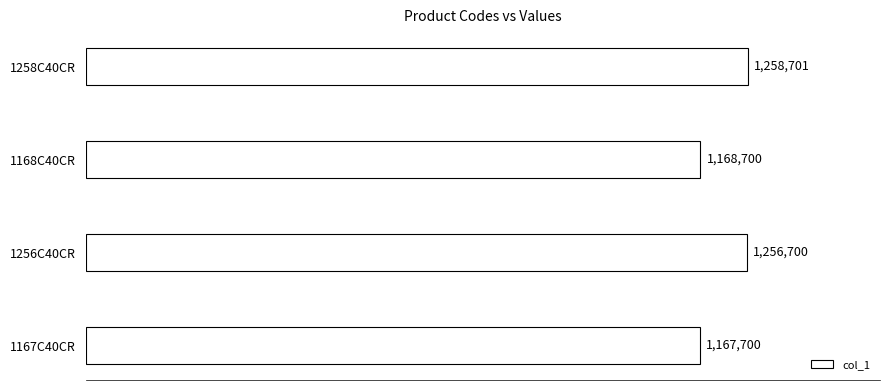

Which category has the lowest value across all series?

1167C40CR